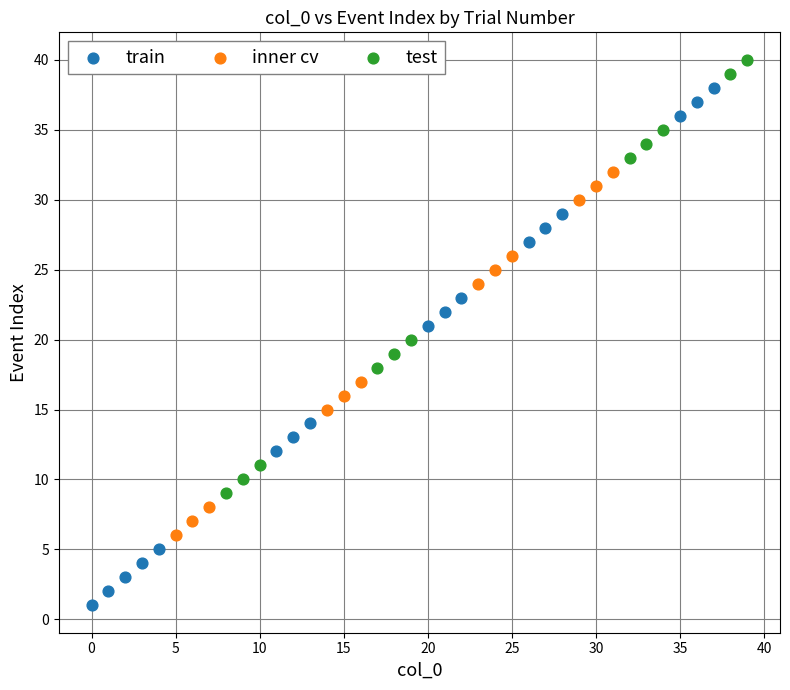

Which series reaches the minimum Y coordinate?

train